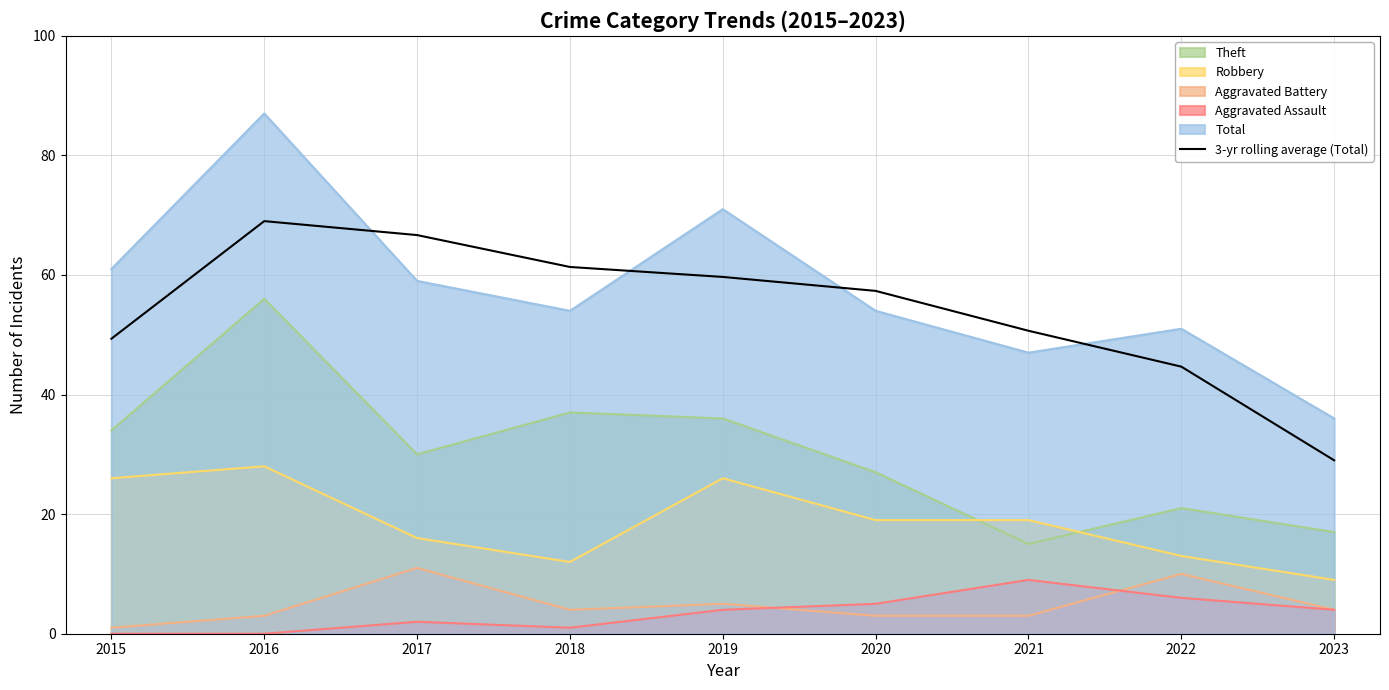

Where is the first local maximum?

2016